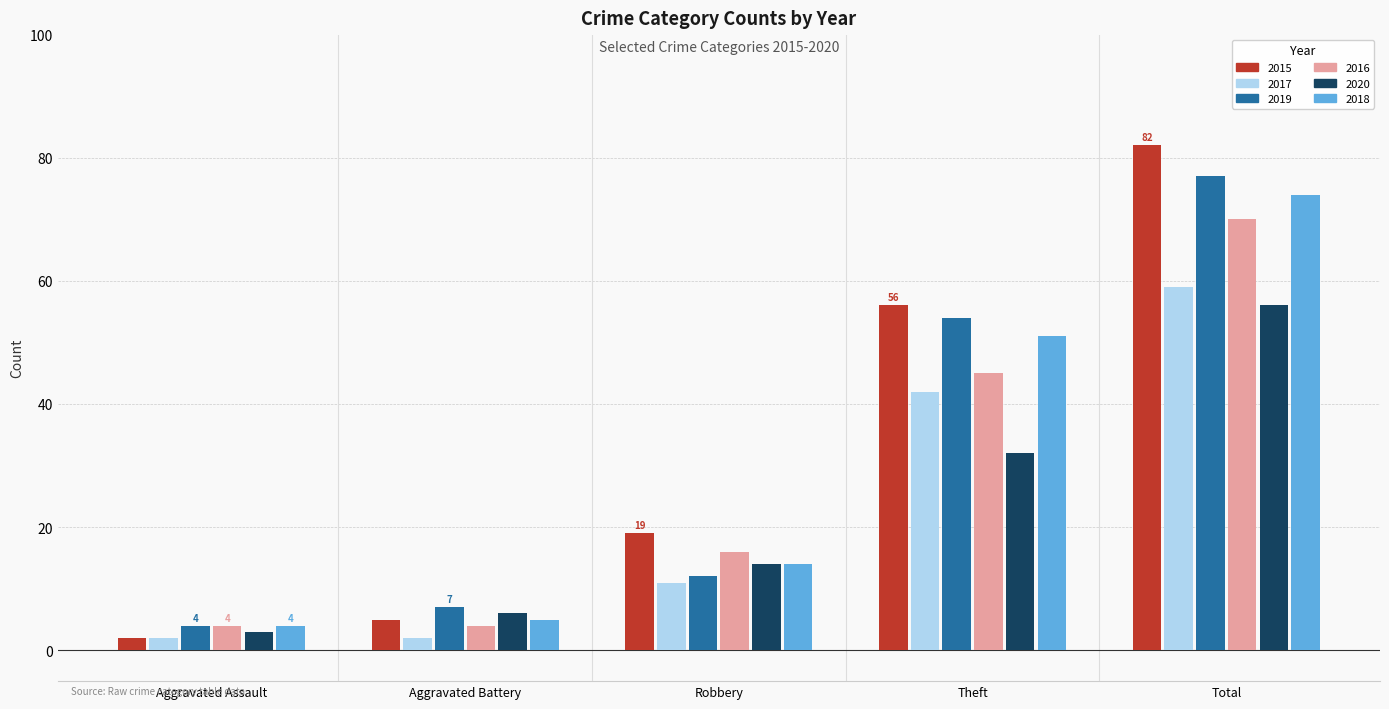

What is the sum of the 2020 values at Theft and Aggravated Assault?

35